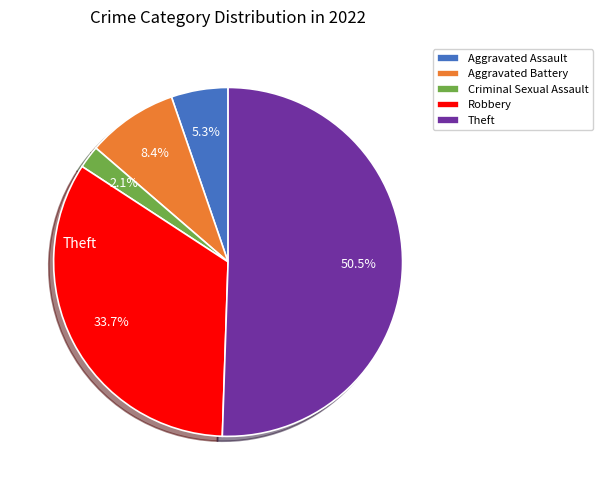

Which category accounts for the majority?

Theft